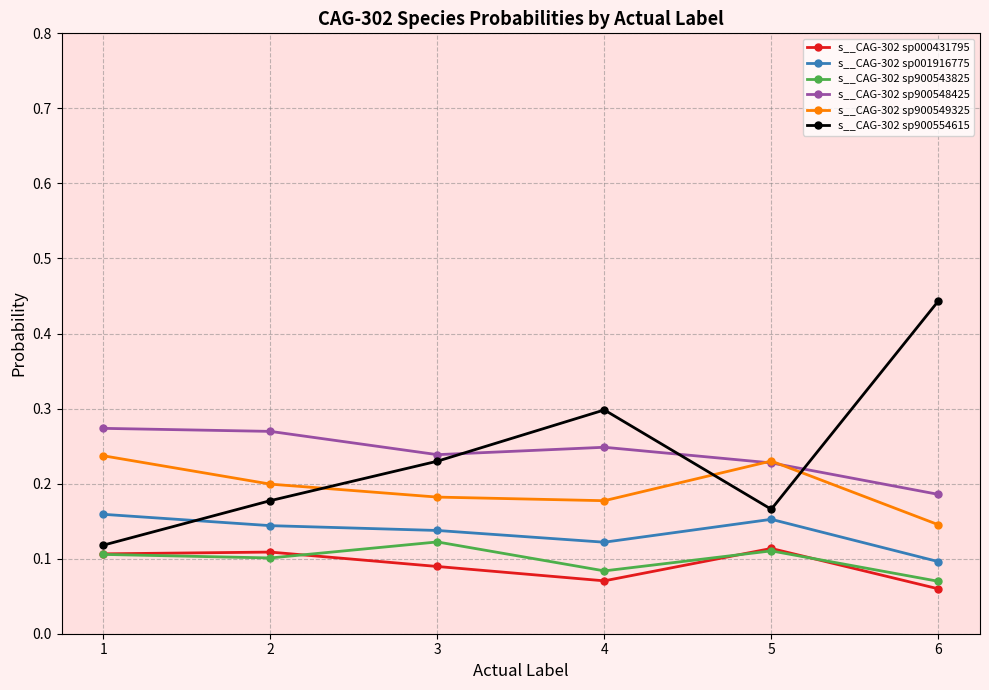

Which category has the lowest value in the s__CAG-302 sp900554615 series?

1